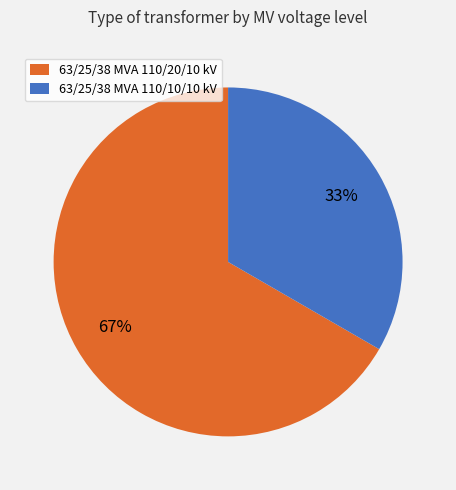

To the nearest percent, what is the combined percentage of 63/25/38 MVA 110/20/10 kV and 63/25/38 MVA 110/10/10 kV?

100%